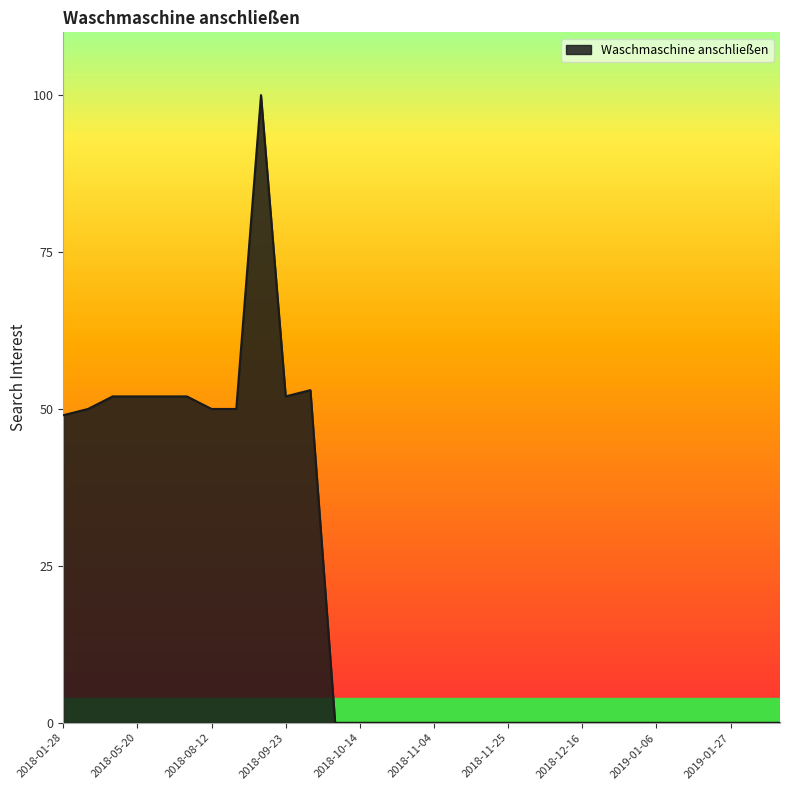

Reading left to right, transcribe all the data shown in this chart.

49	50	52	52	52	52	50	50	100	52	53	0	0	0	0	0	0	0	0	0	0	0	0	0	0	0	0	0	0	0